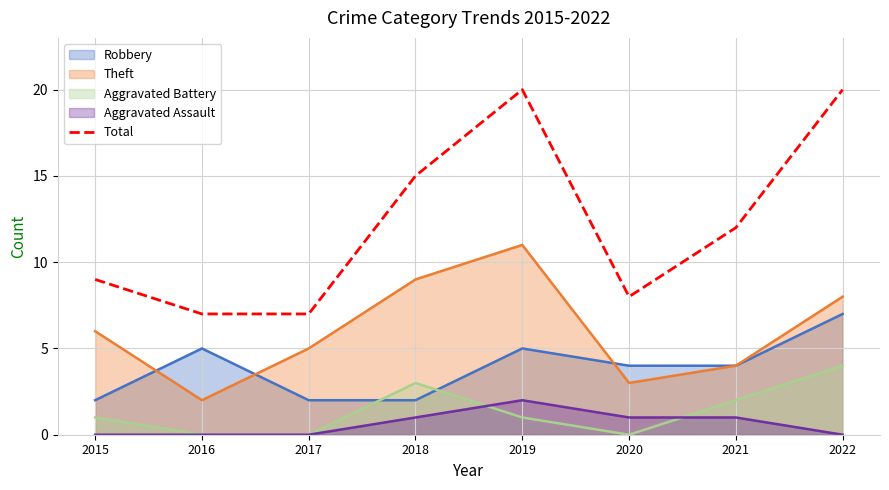

Count the number of data series in this chart.

5